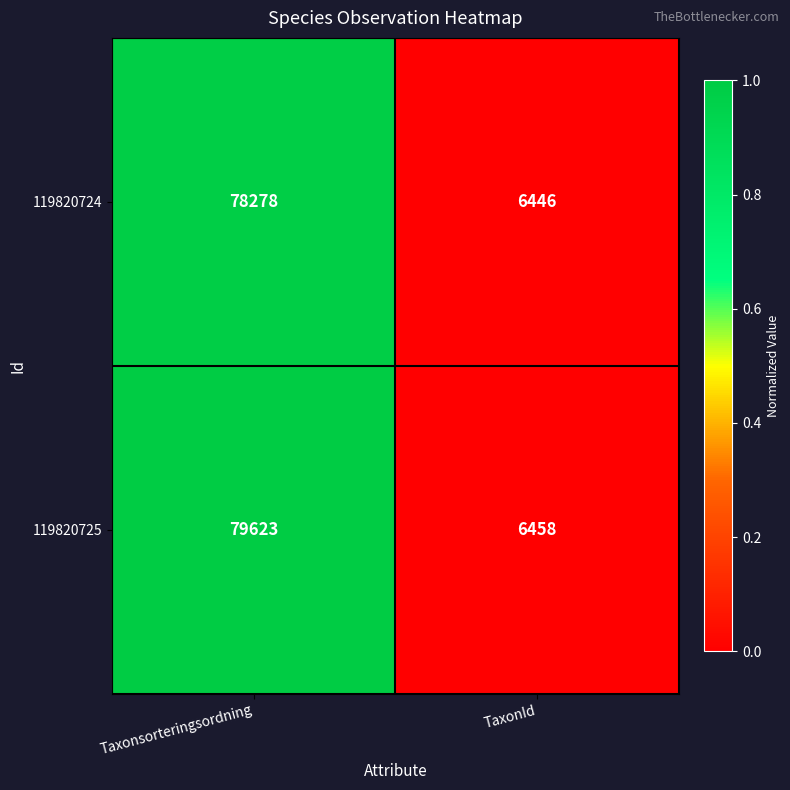

List the series in order of their peak value, highest first.

119820725, 119820724